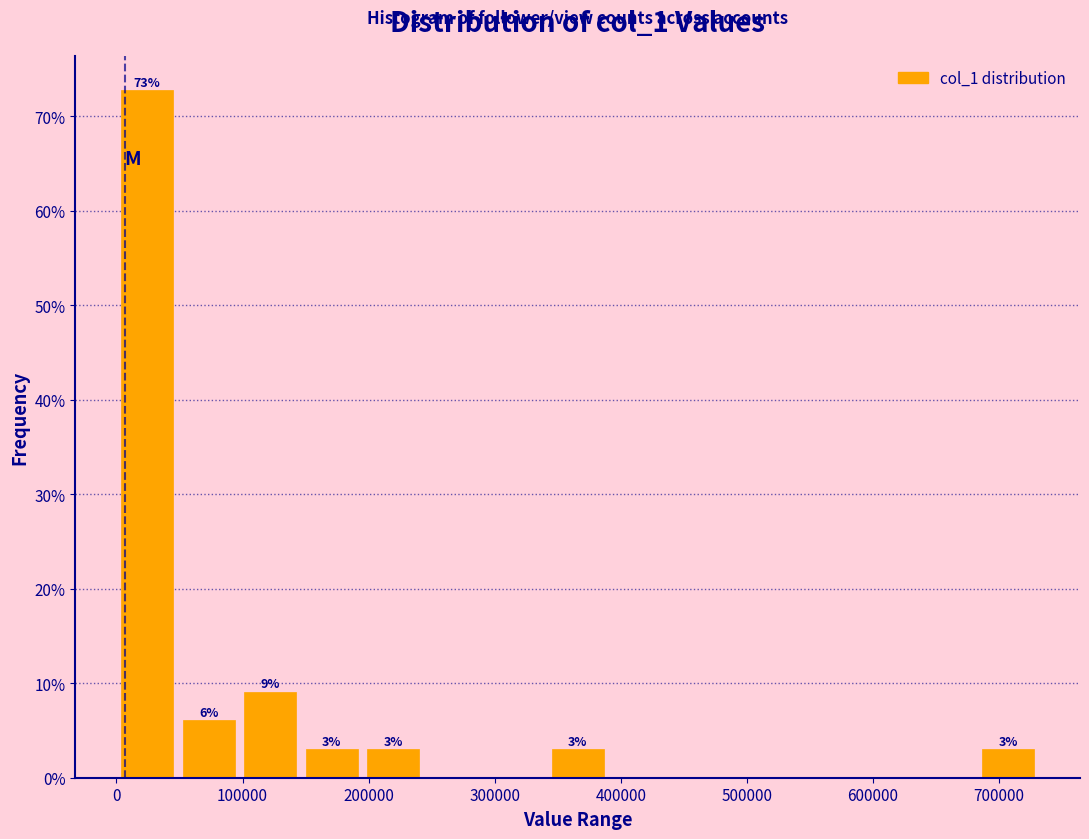

Over which range of the x-axis is the bar tallest?

0 to 50000